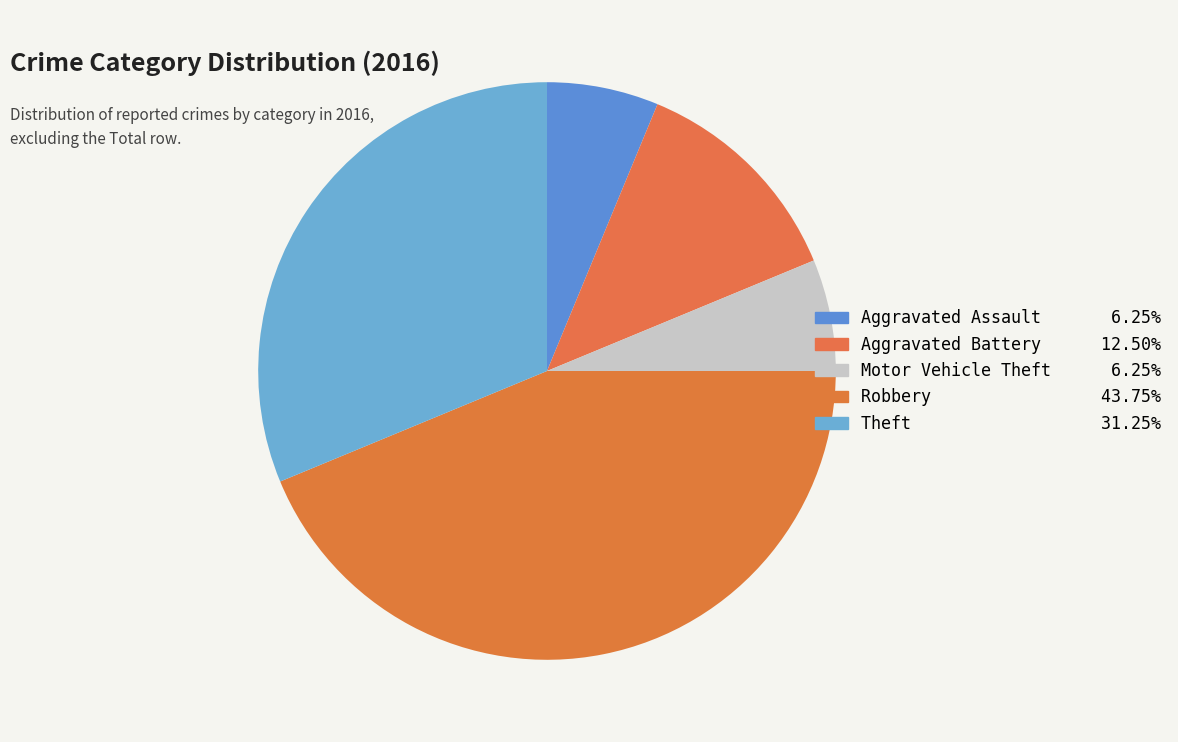

What is the ratio of the value at Theft to the value at Robbery?

0.7